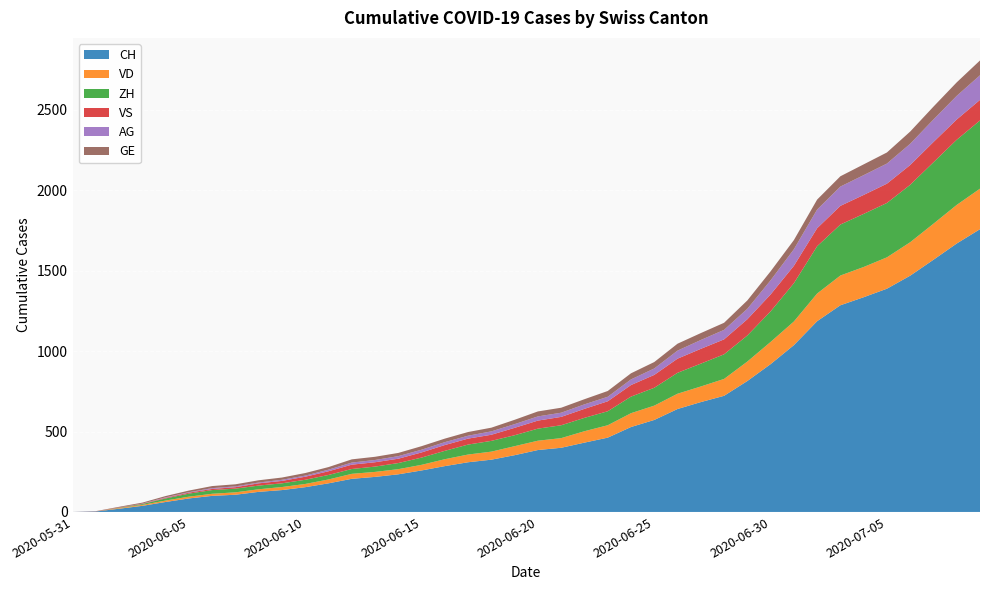

Reading right to left, transcribe all the data shown in this chart.

CH: 1758	1669	1568	1469	1388	1335	1285	1186	1037	919	814	722	683	640	572	528	462	431	399	385	353	325	309	285	258	234	218	206	178	154	136	125	107	100	84	62	38	20	3	0
VD: 252	240	224	208	195	188	185	172	147	138	121	105	97	95	89	86	77	71	60	58	56	50	48	43	35	32	31	31	24	20	19	16	15	13	11	9	6	4	0	0
ZH: 424	405	382	357	338	330	317	294	238	190	162	153	142	130	111	103	87	83	80	75	68	67	62	52	45	38	33	30	28	26	23	23	23	23	19	13	5	2	0	0
VS: 128	126	126	123	120	118	116	112	108	105	101	93	92	88	80	72	62	56	52	50	46	38	37	36	32	27	27	27	23	19	15	14	9	7	6	4	2	2	1	0
AG: 153	147	140	132	125	123	120	116	103	88	65	59	55	50	40	35	28	28	26	26	23	21	18	18	17	16	14	13	10	7	7	5	5	5	3	3	1	0	0	0
GE: 92	84	80	76	69	67	64	62	57	56	52	44	43	43	40	38	36	32	31	31	27	23	23	22	22	20	20	20	16	16	14	14	13	13	10	8	6	4	1	0